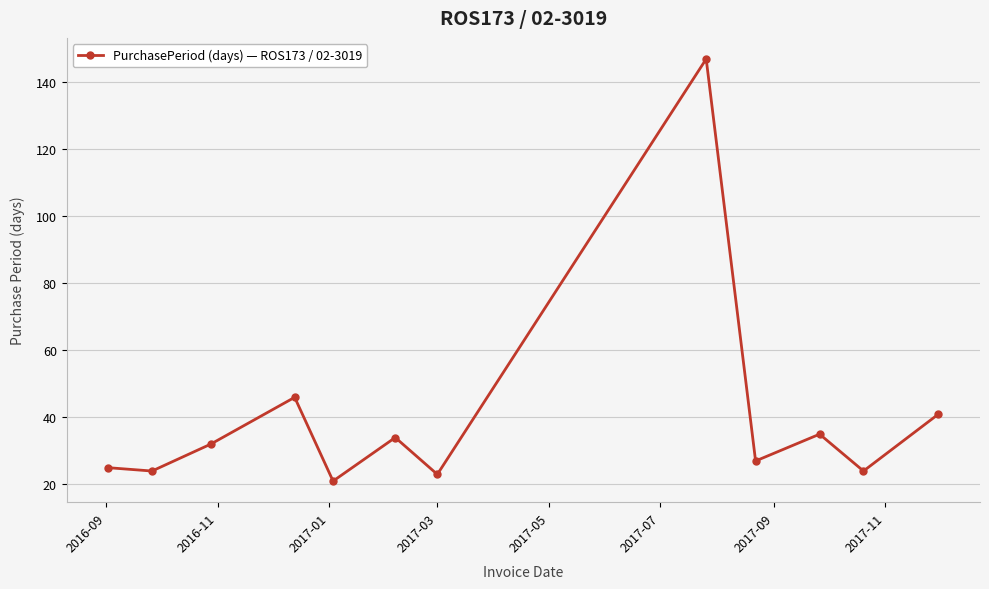

Is this an area chart (filled region under the line)?

No